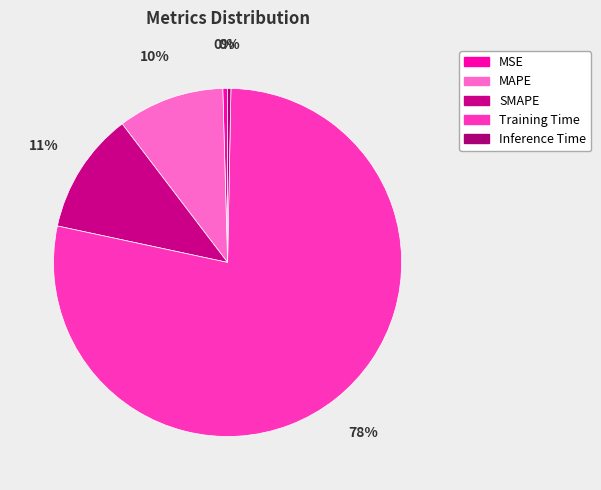

To the nearest percent, what is the difference between the MSE and SMAPE slice percentages?

11%